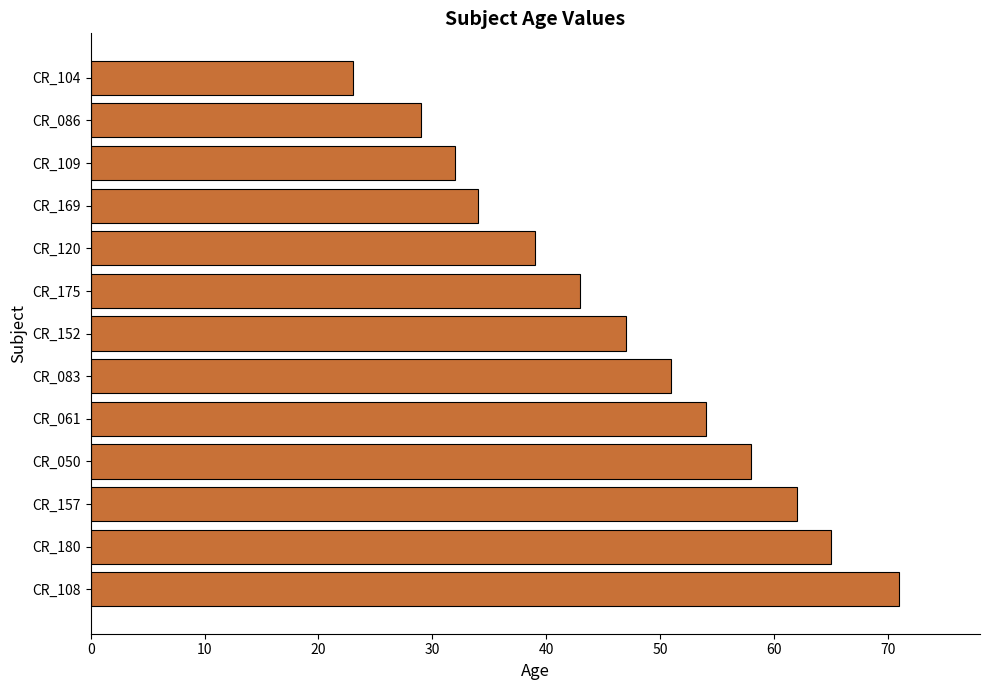

Reading top to bottom, extract all data points from this chart.

CR_104=23	CR_086=29	CR_109=32	CR_169=34	CR_120=39	CR_175=43	CR_152=47	CR_083=51	CR_061=54	CR_050=58	CR_157=62	CR_180=65	CR_108=71